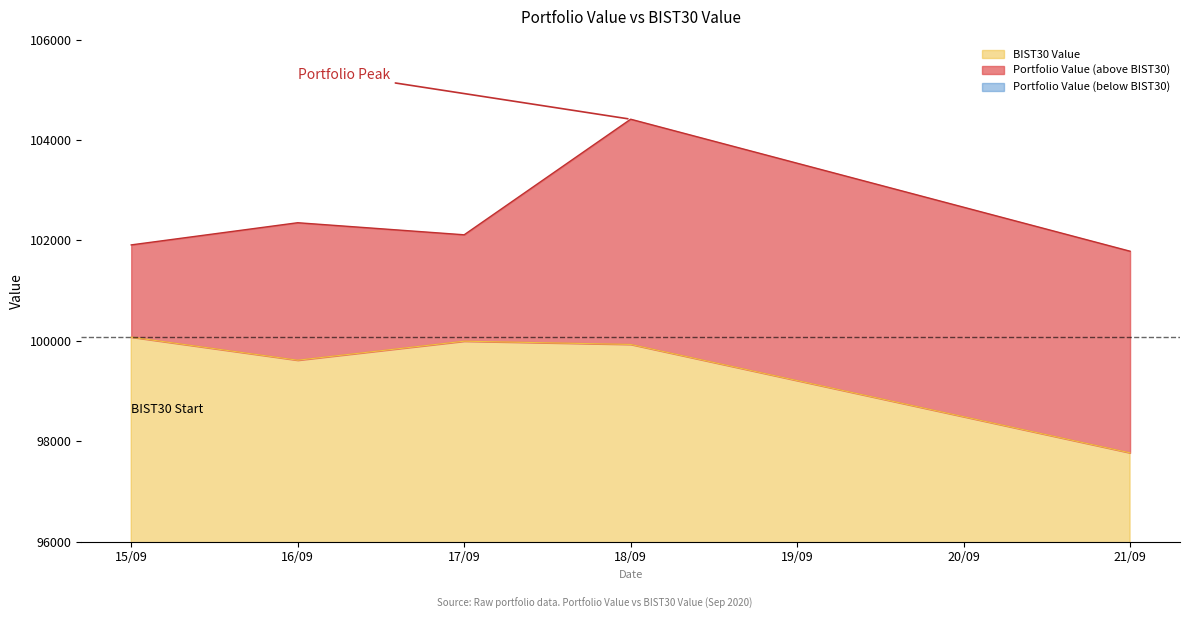

What is the spread (max minus min) of values at 16/09?

2738.4